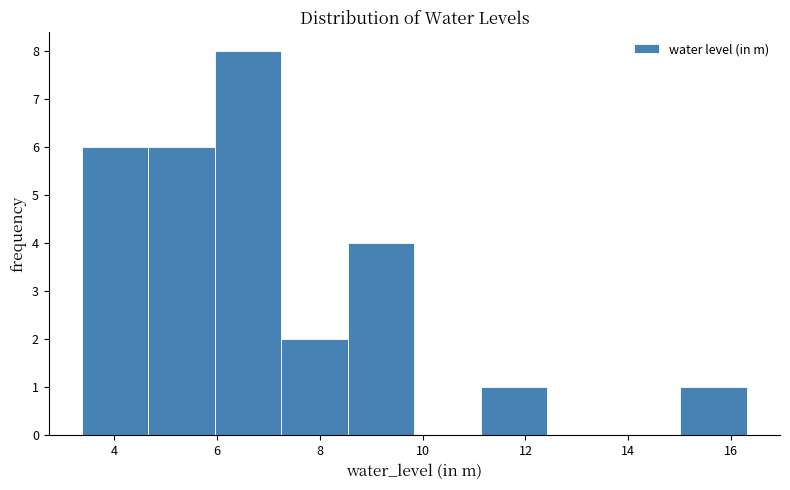

Reading left to right, list every bar in this chart as the range it spans on the x-axis followed by its height. Neither the bar edges nor the heights are printed on the chart, so give them approximately, as read against the axes.

3.4 to 4.6: 6
4.6 to 6.0: 6
6.0 to 7.2: 8
7.2 to 8.6: 2
8.6 to 9.8: 4
9.8 to 11.2: 0
11.2 to 12.4: 1
12.4 to 13.8: 0
13.8 to 15.0: 0
15.0 to 16.4: 1